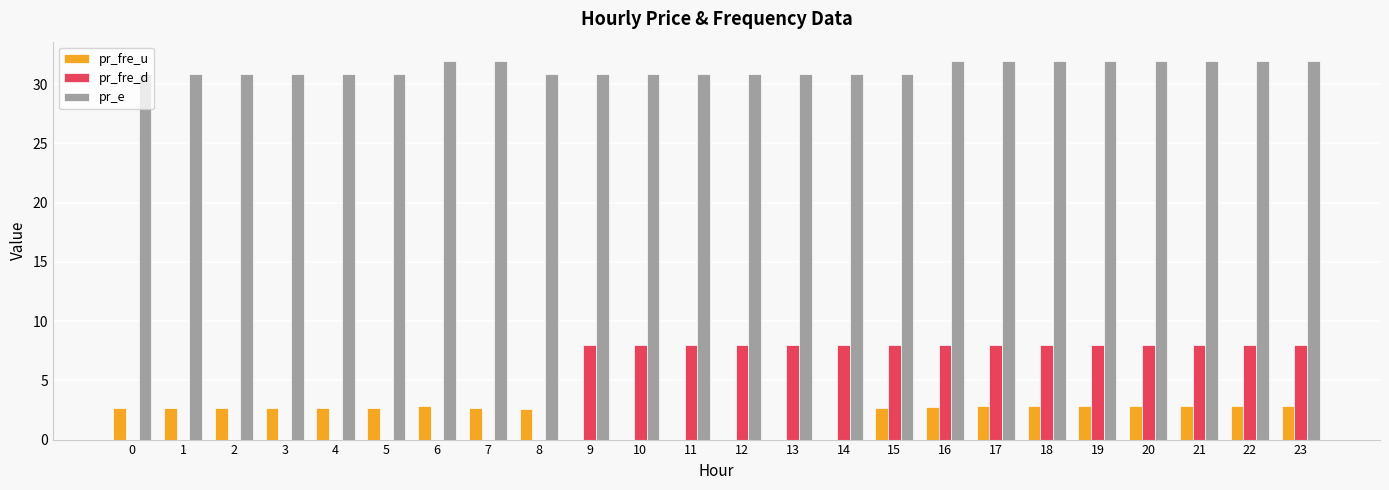

Which series has the largest total across all categories?

pr_e